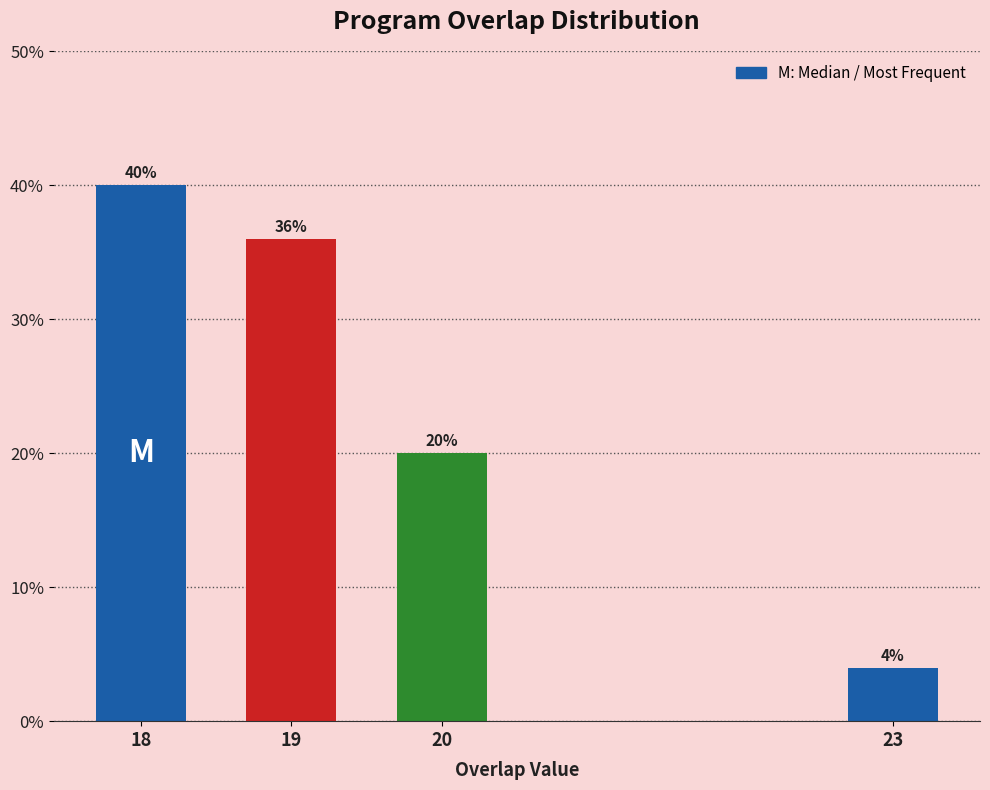

Reading left to right, what are all the values shown in this chart?

40	36	20	4